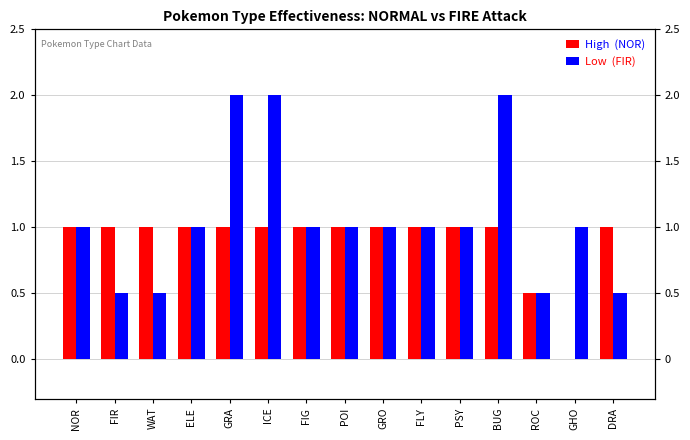

Which has a higher value, ICE or FIG?

ICE